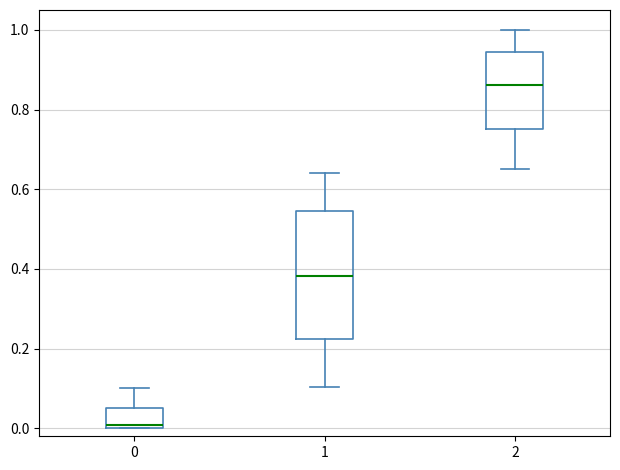

Which box has the lowest median line?

0